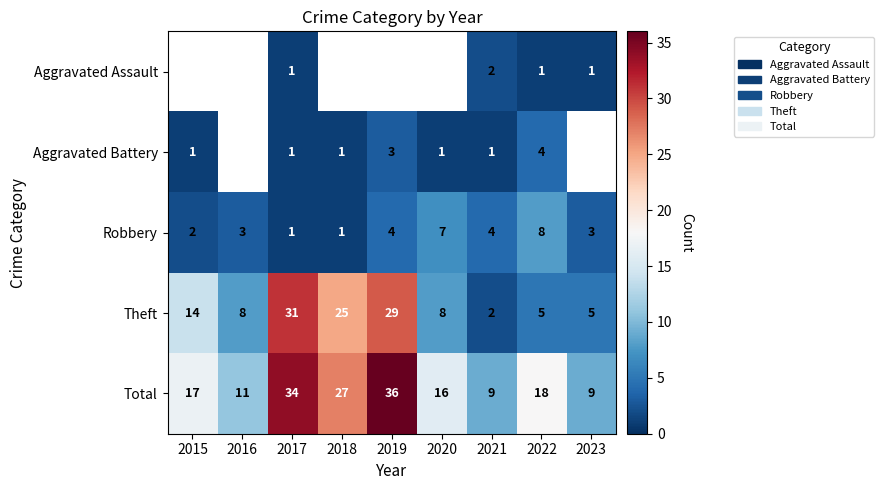

Is the value of Theft at 2023 greater than the value of Total at 2015?

No